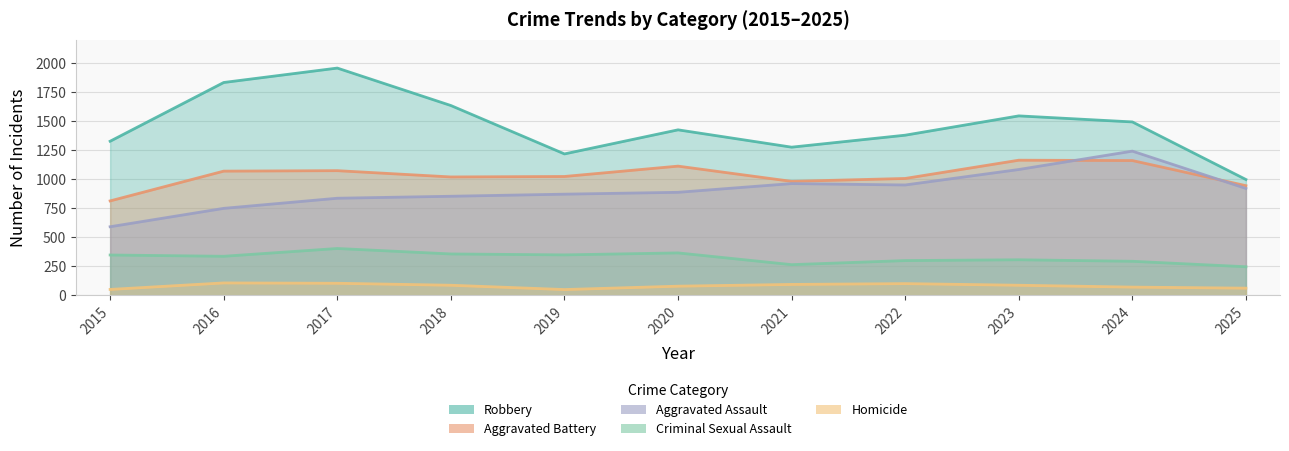

Does the chart have visible grid lines?

Yes